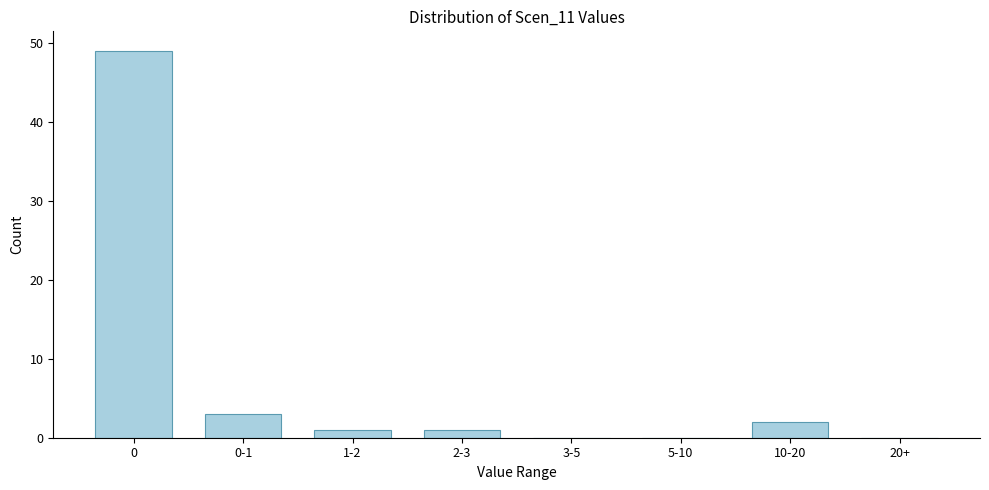

Reading left to right, transcribe all the data shown in this chart.

0=49	0-1=3	1-2=1	2-3=1	3-5=0	5-10=0	10-20=2	20+=0